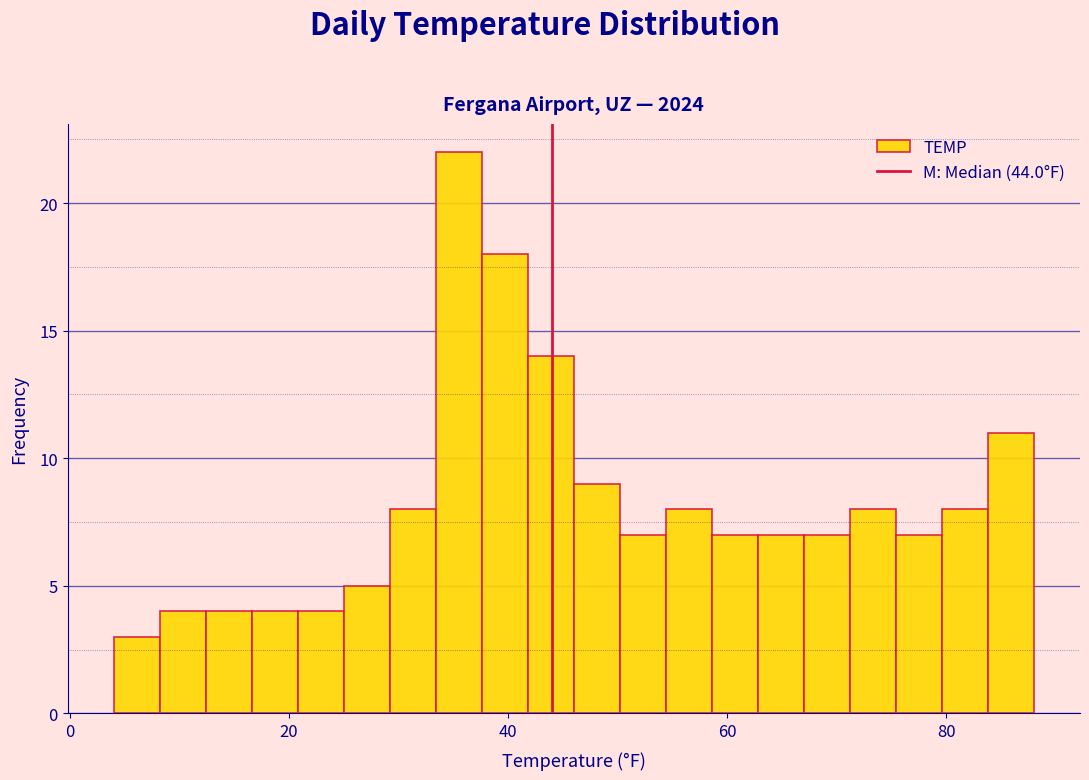

Around what value on the x-axis is the tallest bar? Give the approximate position of its centre, as read against the axis.

36